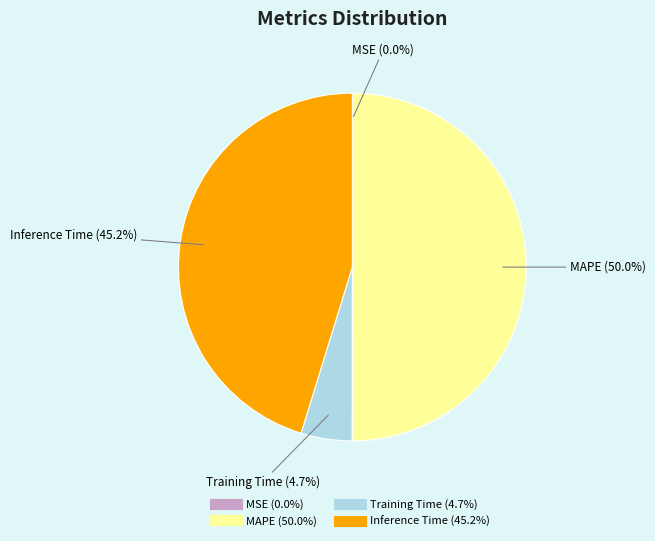

To the nearest percent, what is the difference between the largest and smallest slice percentages?

50%